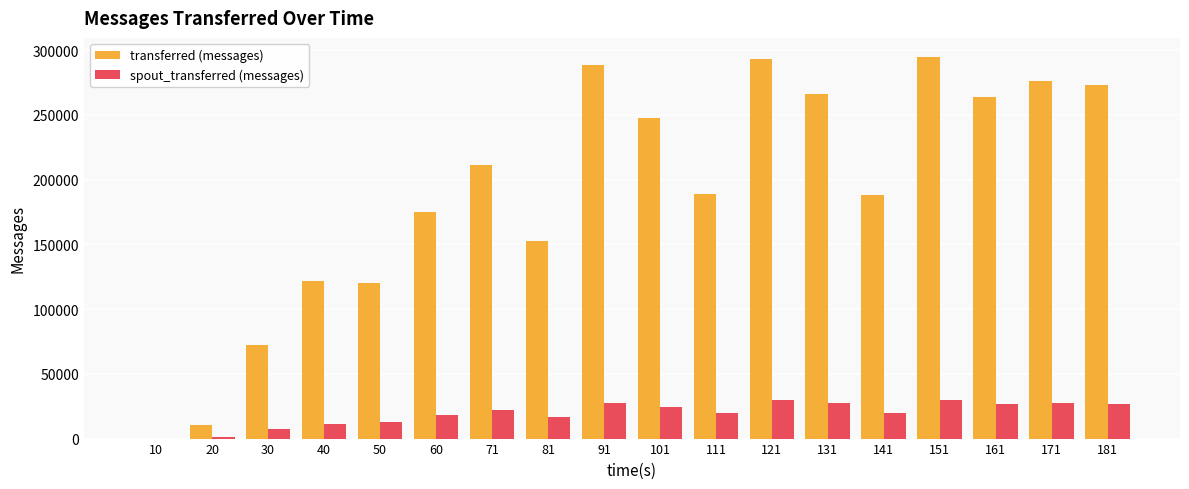

Between 101 and 141, which series saw the biggest shift?

transferred (messages)